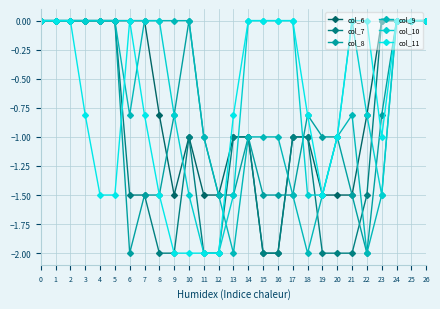

What is the smallest value displayed?

-2.0